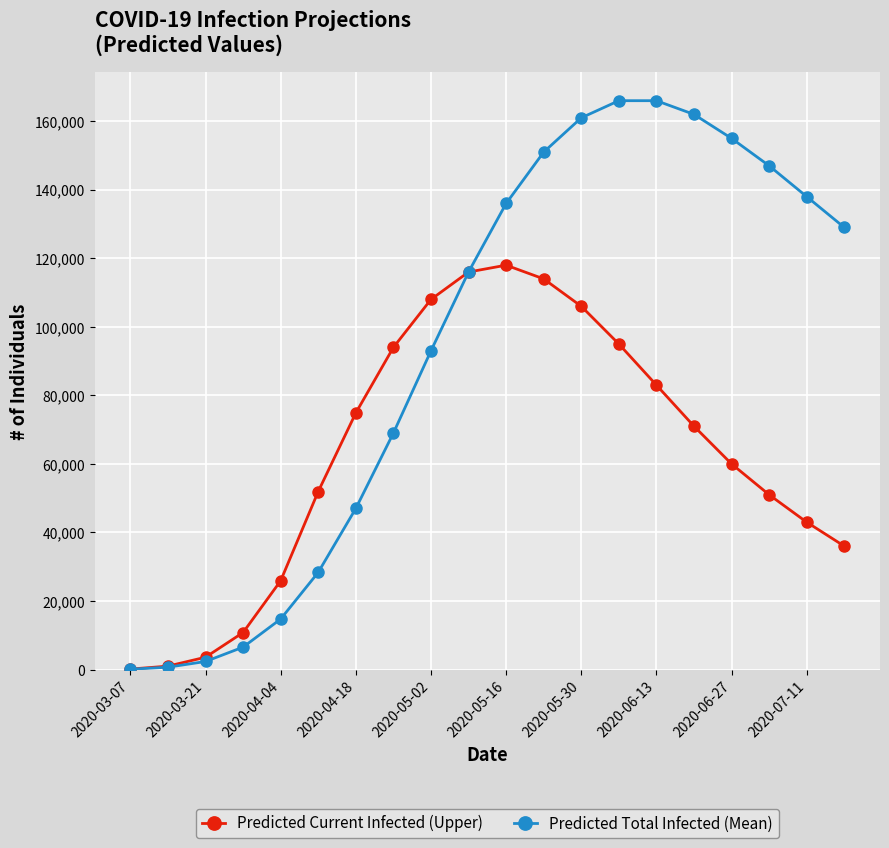

What are all the series names shown in the legend?

Predicted Current Infected (Upper), Predicted Total Infected (Mean)